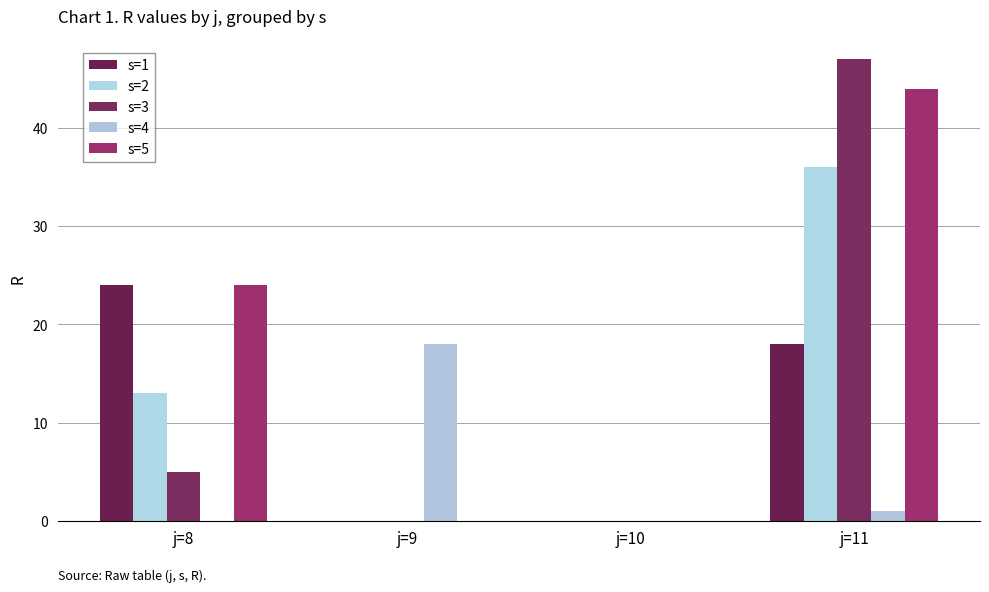

Rank the categories by s=2 value from highest to lowest.

j=11, j=8, j=9, j=10